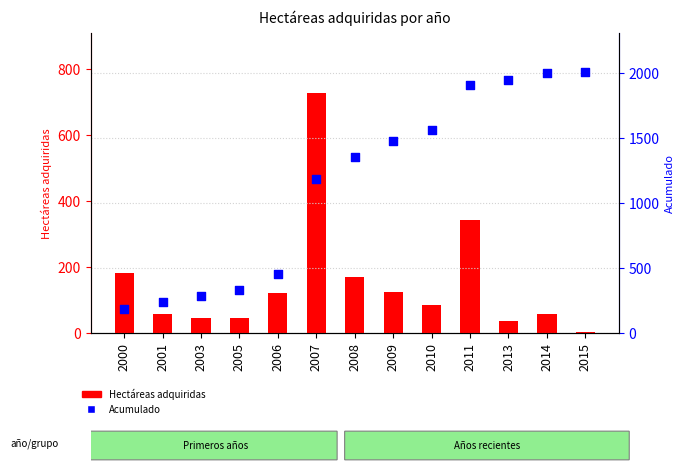

At how many categories does at least one series exceed 1817?

4